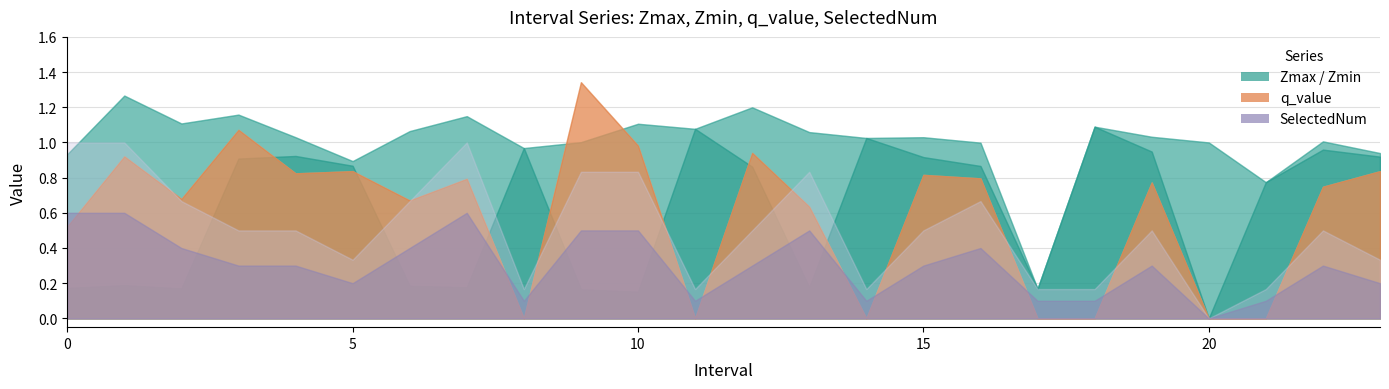

Which series ends up on top after the final intersection of Zmin and q_value?

Zmin